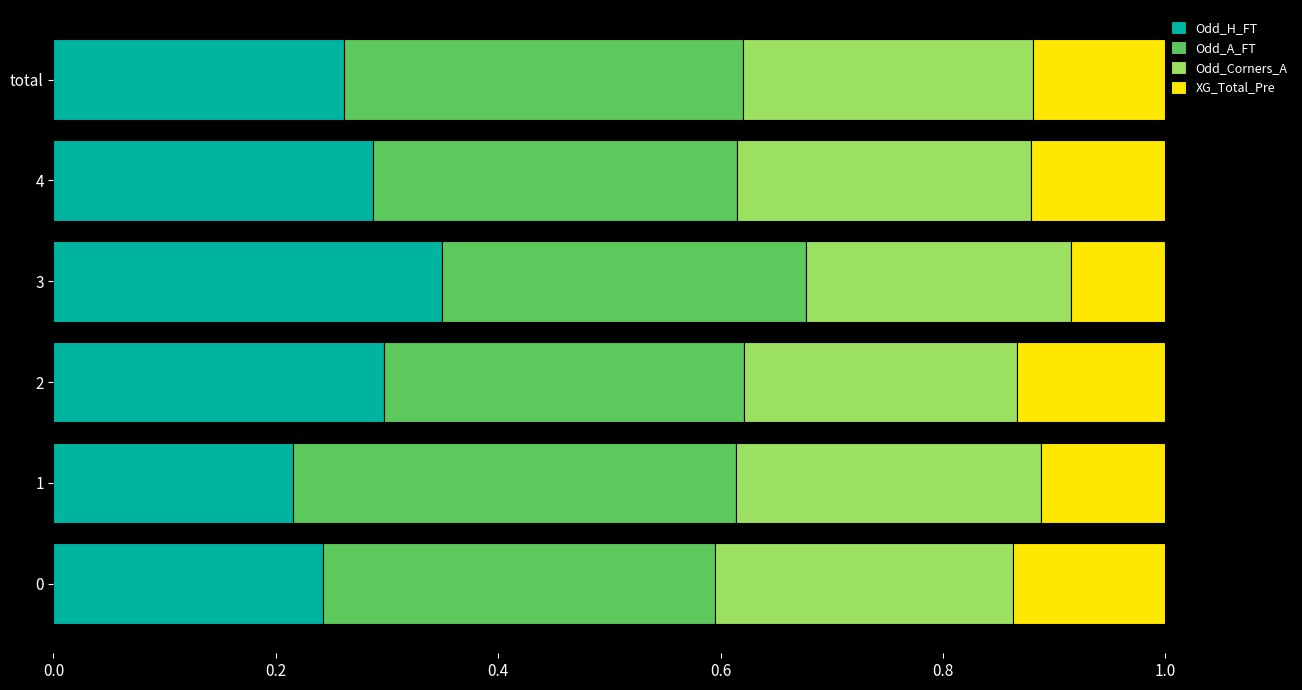

What is the total value across all series at total?

1.0